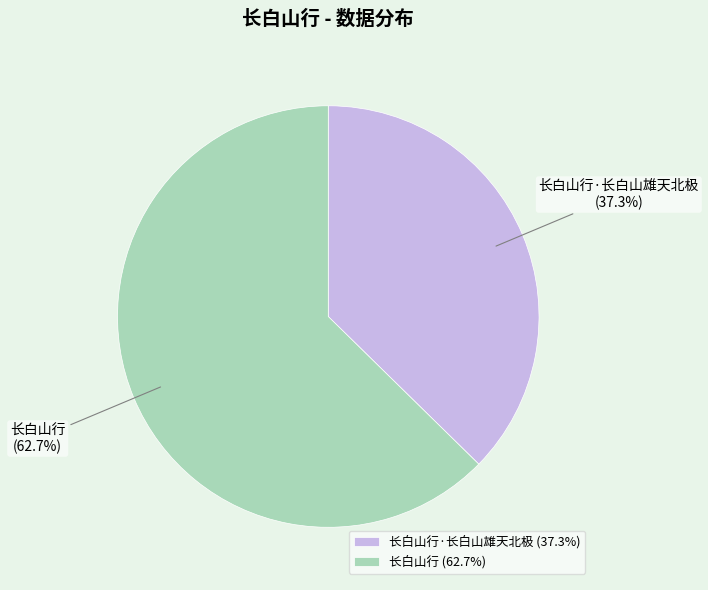

To the nearest percent, what is the difference between the largest and smallest slice percentages?

25%